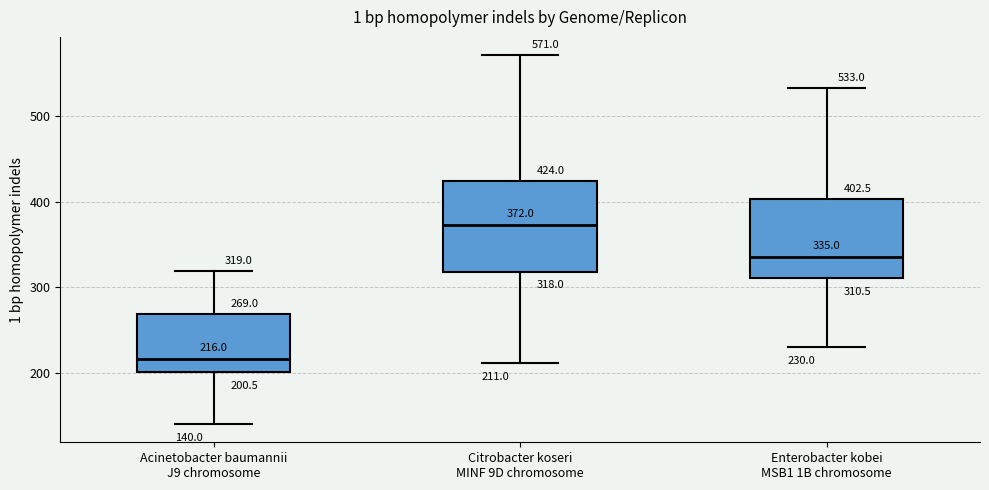

Which box's median line is the highest?

Citrobacter koseri MINF 9D chromosome